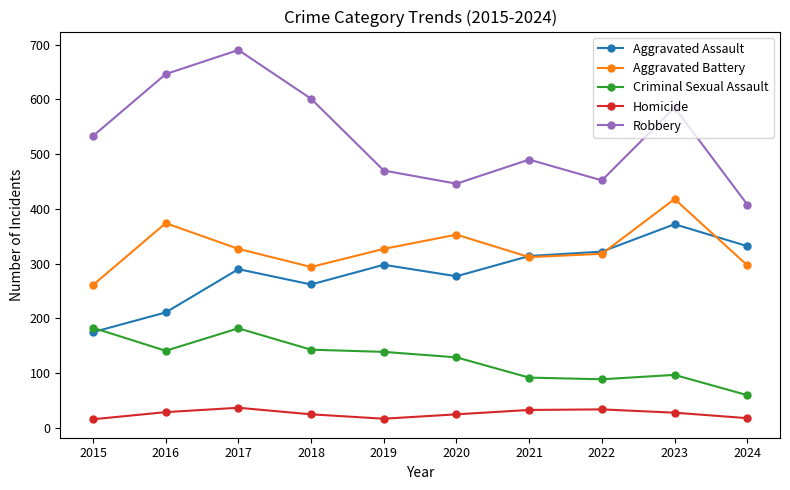

Rank the series by their maximum value, from lowest to highest.

Homicide, Criminal Sexual Assault, Aggravated Assault, Aggravated Battery, Robbery